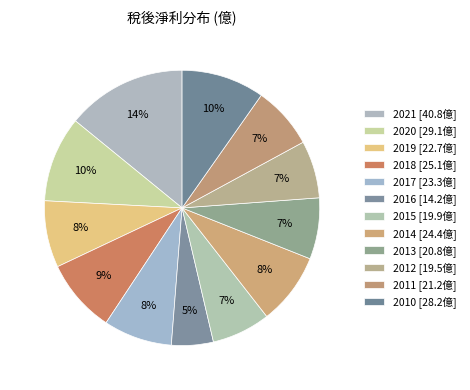

What percentage is NOT represented by 2015?

93.1%